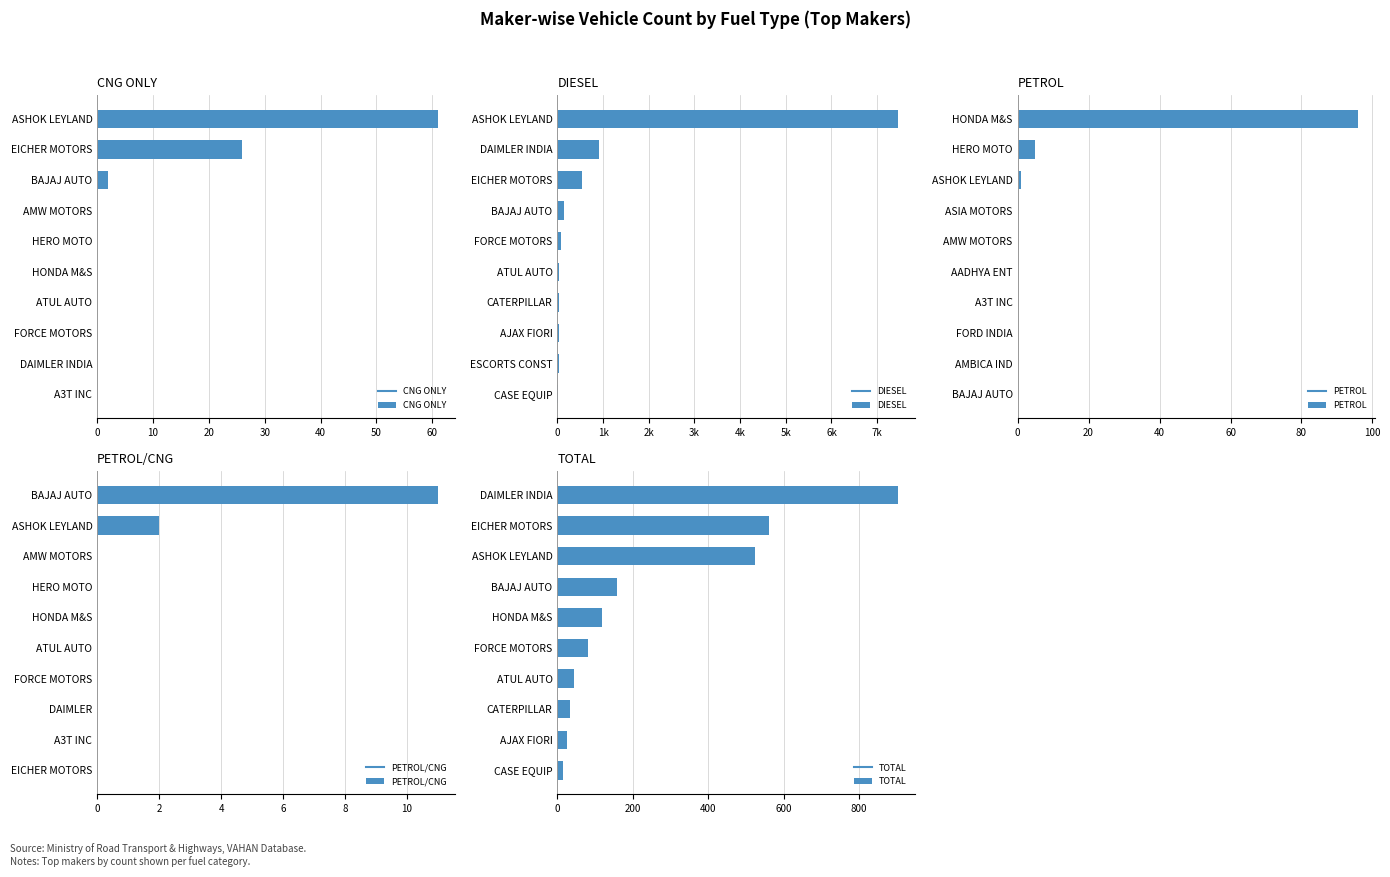

The value of CNG ONLY at FORCE MOTORS is 0. True or false?

True